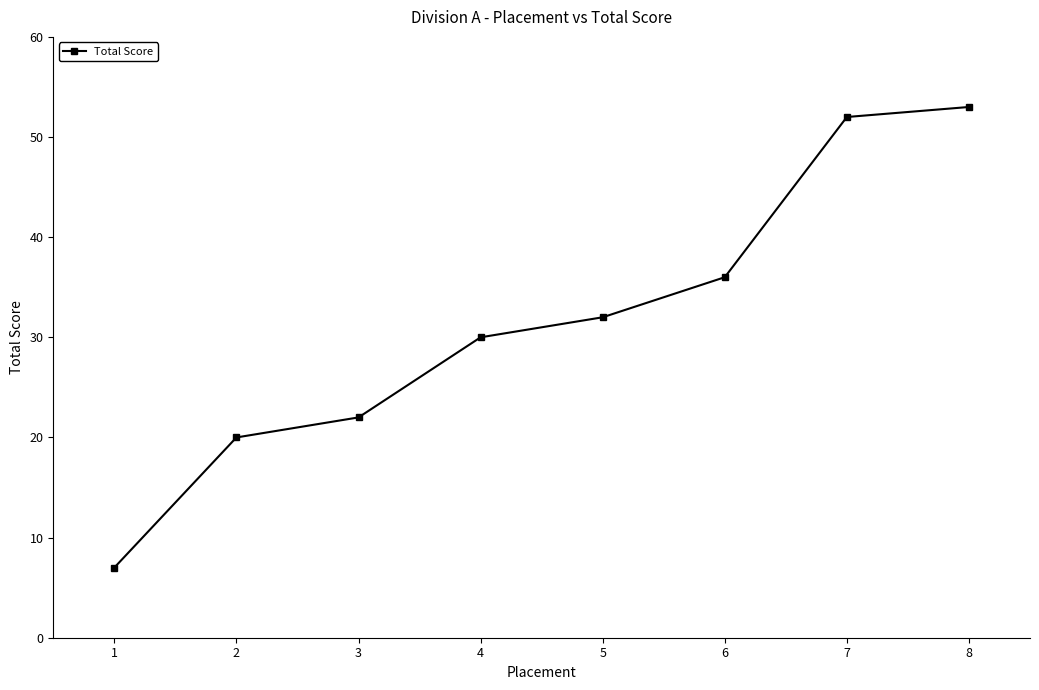

Between 6 and 7, which is larger?

7